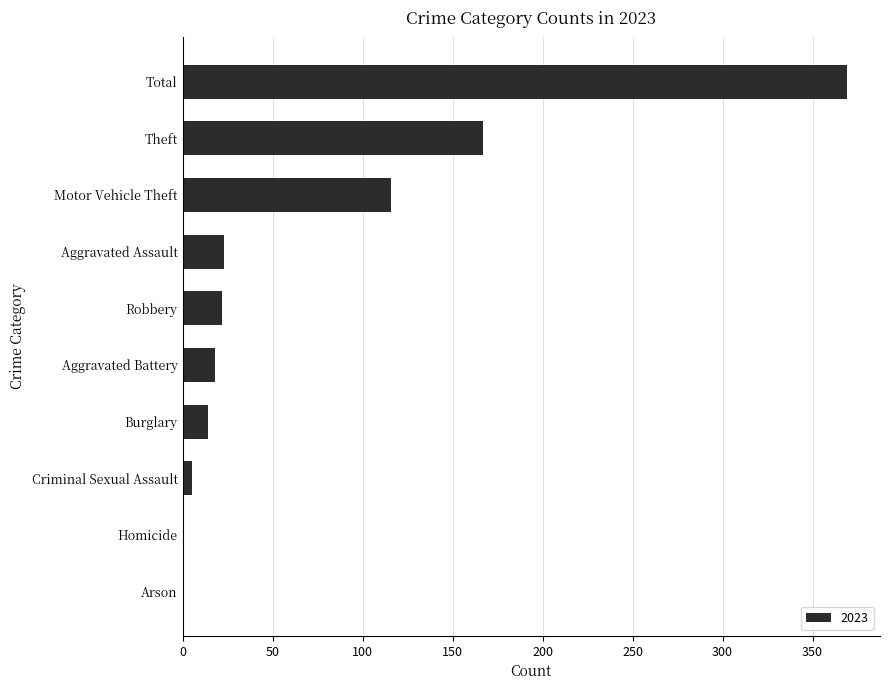

The chart shows a value of 116 at Motor Vehicle Theft. True or false?

True